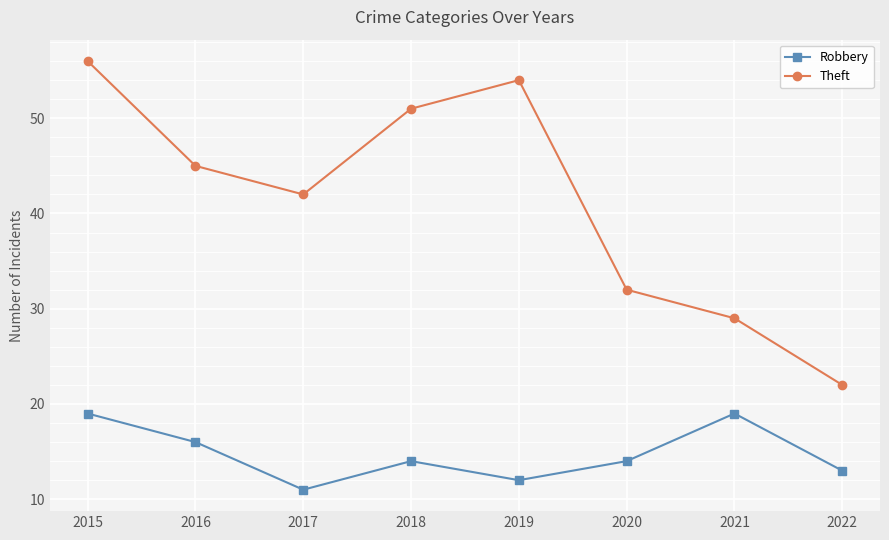

Which label corresponds to the smallest value in the chart?

2017